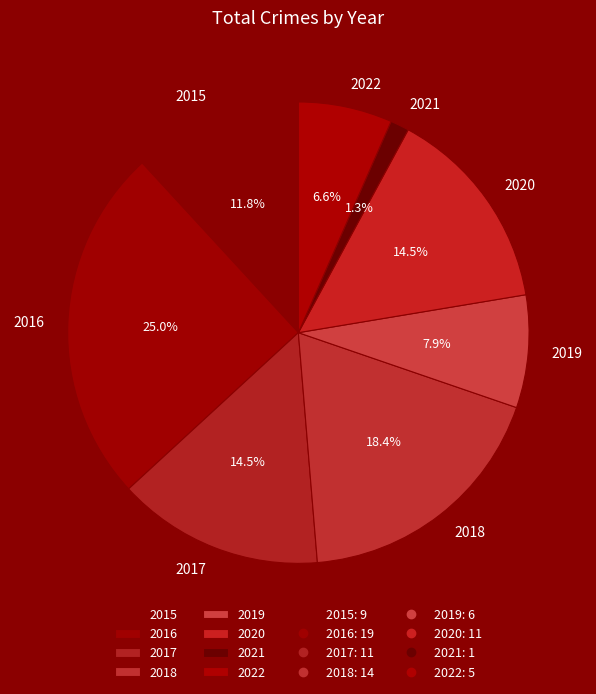

Is it true that 2020 is 8% of the pie?

False